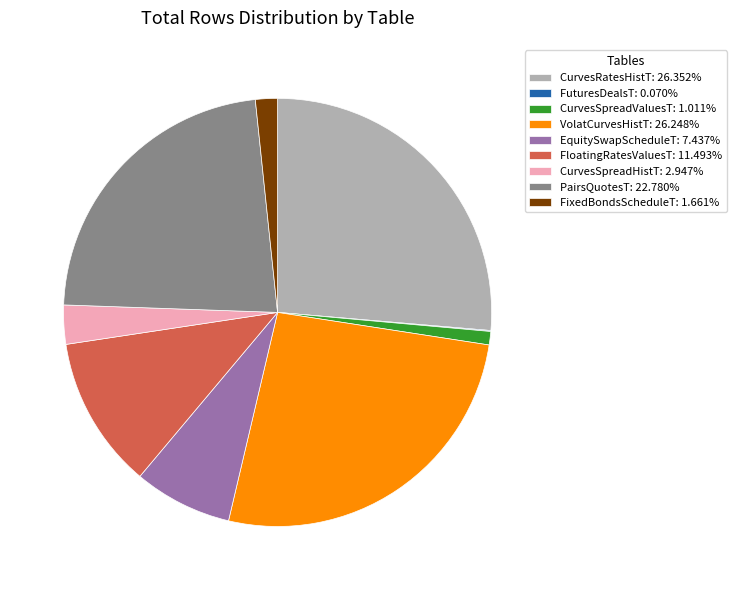

Is the sum of VolatCurvesHistT: 26.248% and FixedBondsScheduleT: 1.661% greater than half?

No